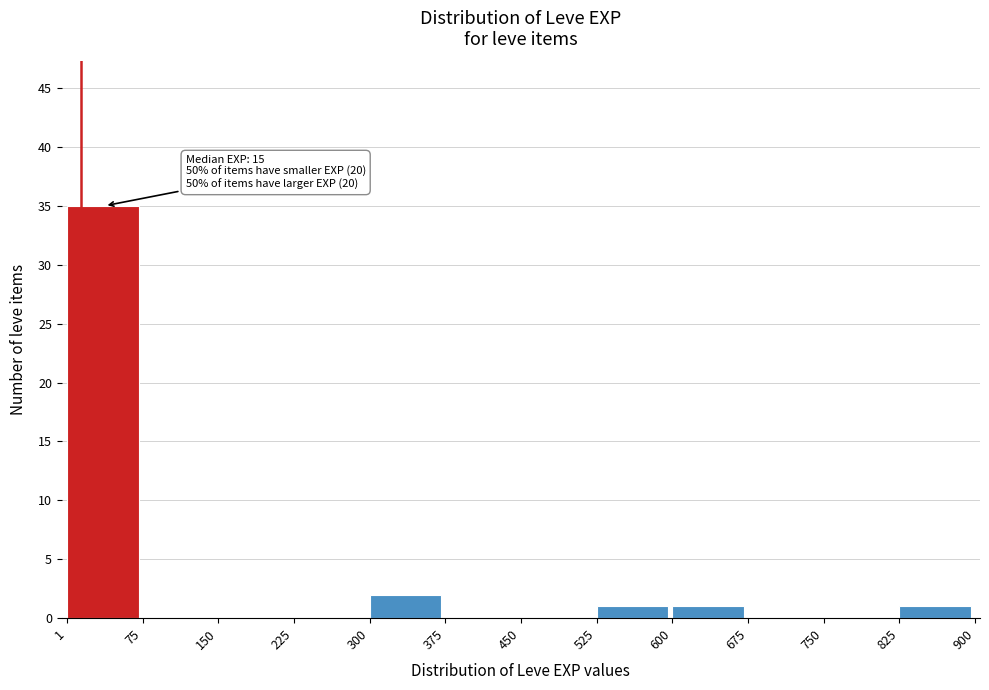

Which range on the x-axis has the tallest bar?

1 to 75